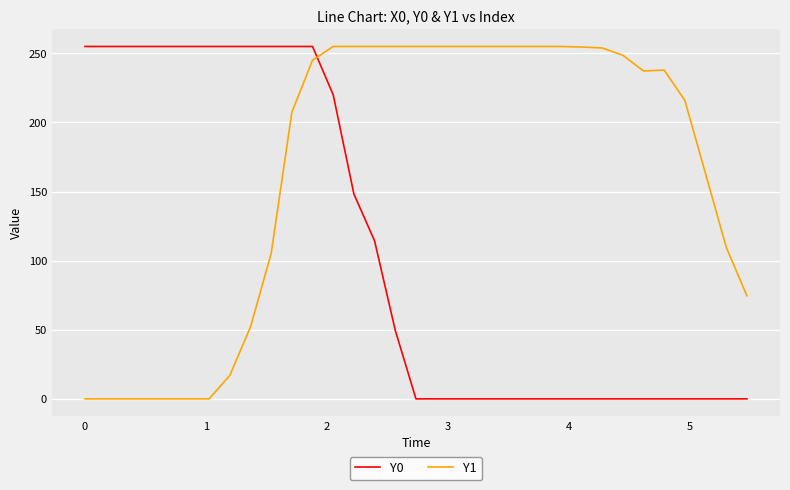

Which series ends up on top after the final intersection of Y0 and Y1?

Y1